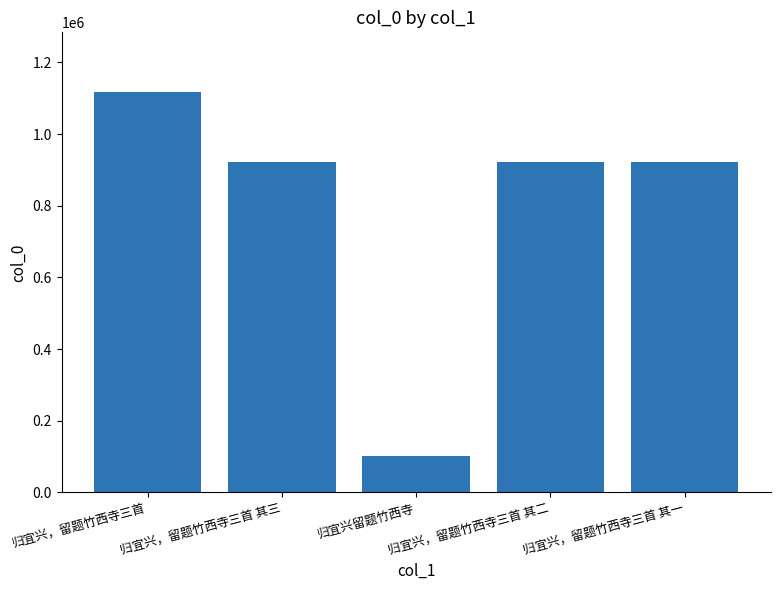

At which category does the chart reach its peak across all series?

归宜兴，留题竹西寺三首